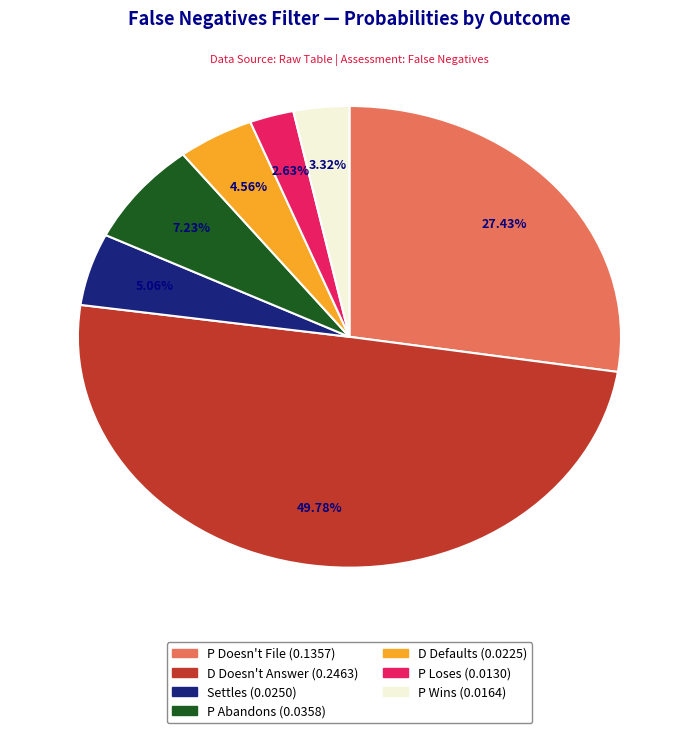

What is the smallest slice in the pie chart?

P Loses